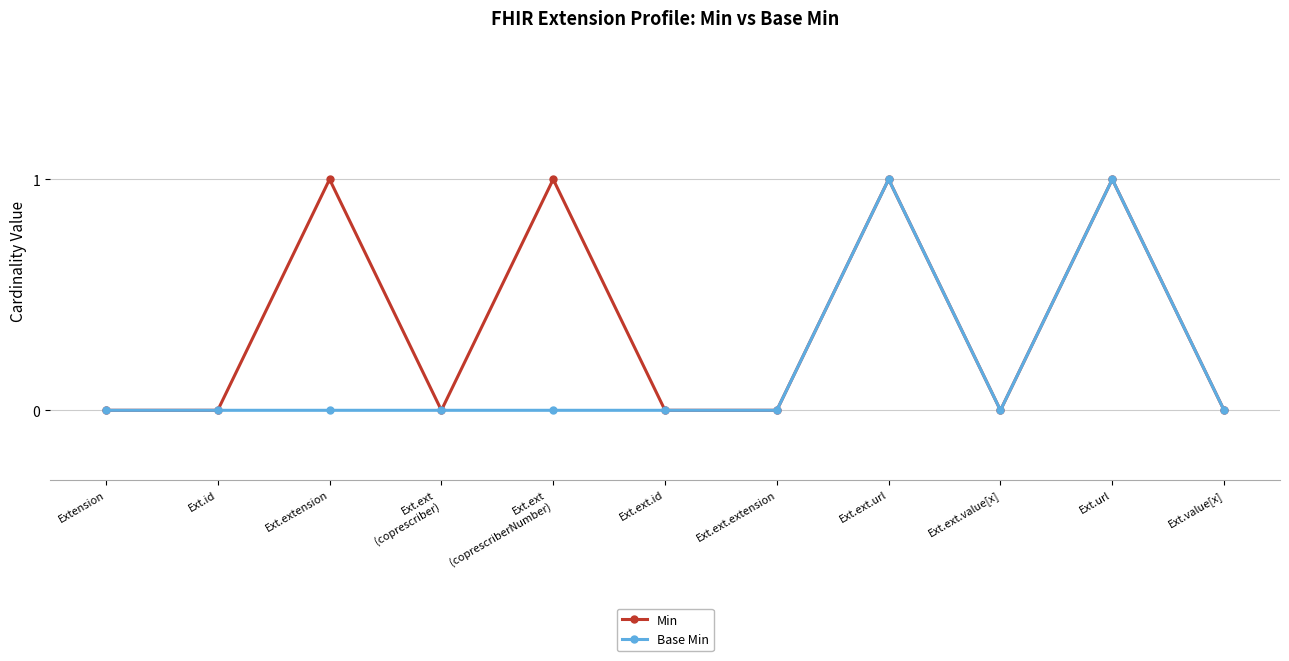

What is the sum of all Min values?

4